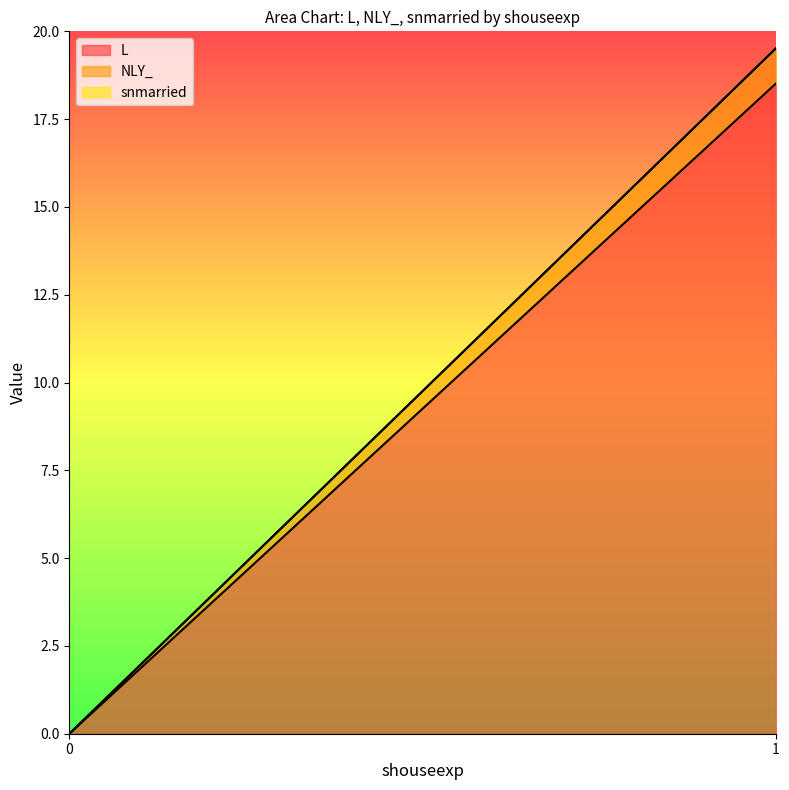

What is the sum of all NLY_ values?

1.0